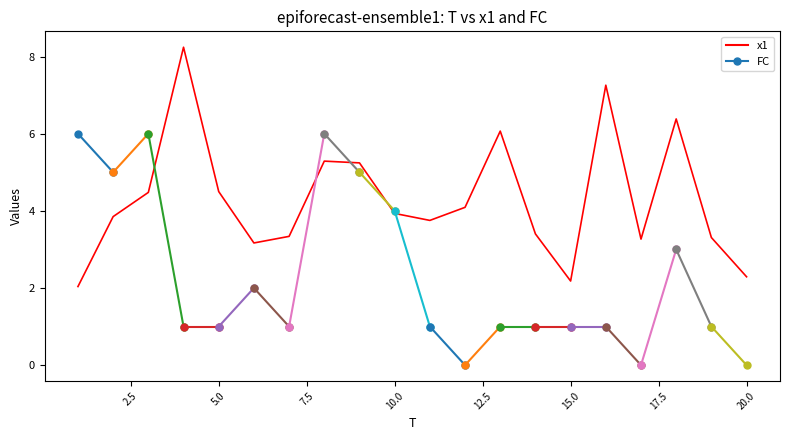

What is the maximum value shown in the chart?

8.2